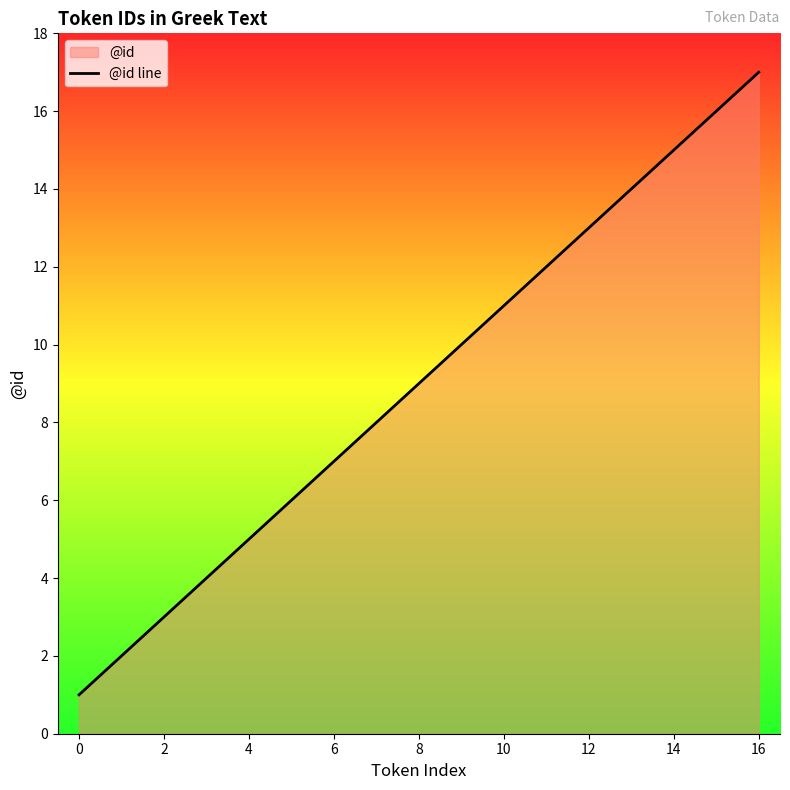

What is the greatest value displayed?

17